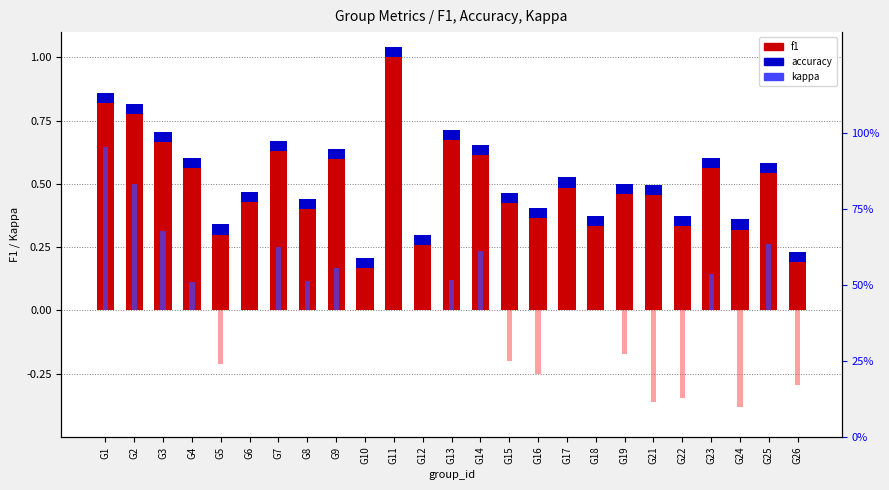

Does the chart contain any negative values?

Yes